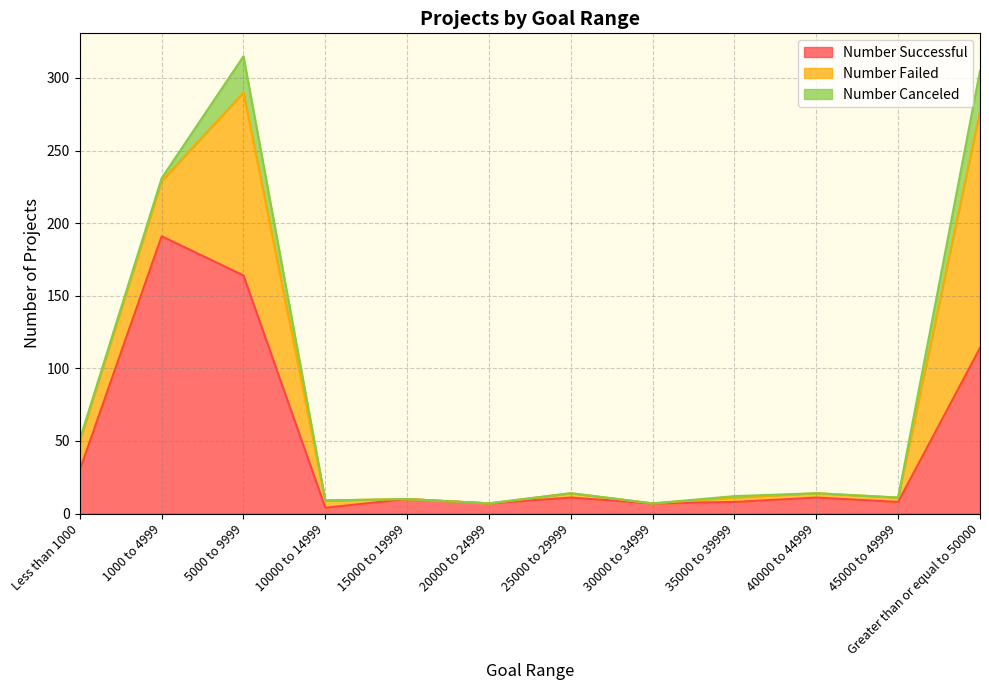

Is it true that Number Canceled equals 0 at 25000 to 29999?

True